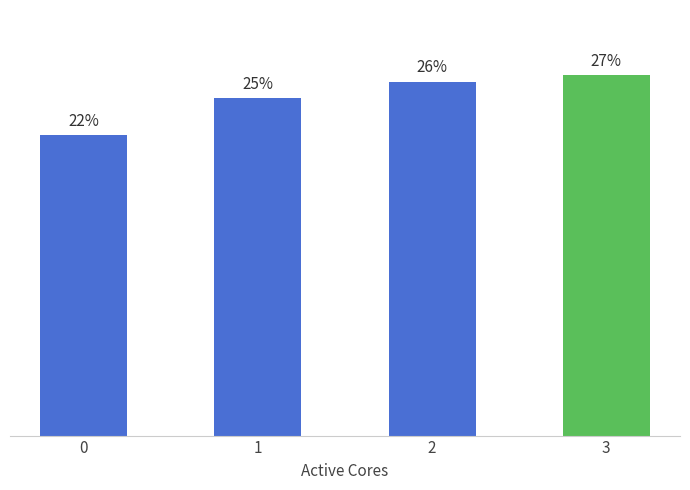

What is the change in value from 0 to 1?

+3670096